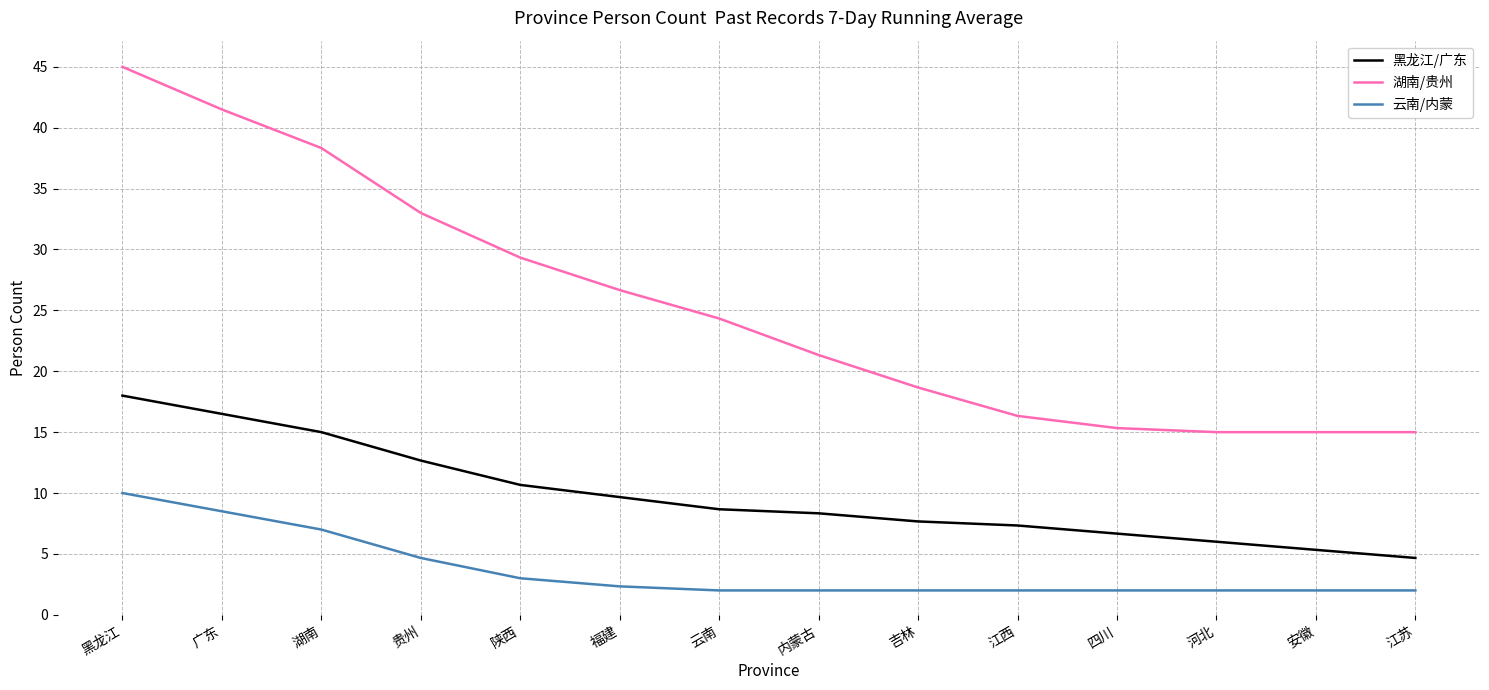

True or false: 黑龙江/广东 has more than 2 interior local peaks.

False